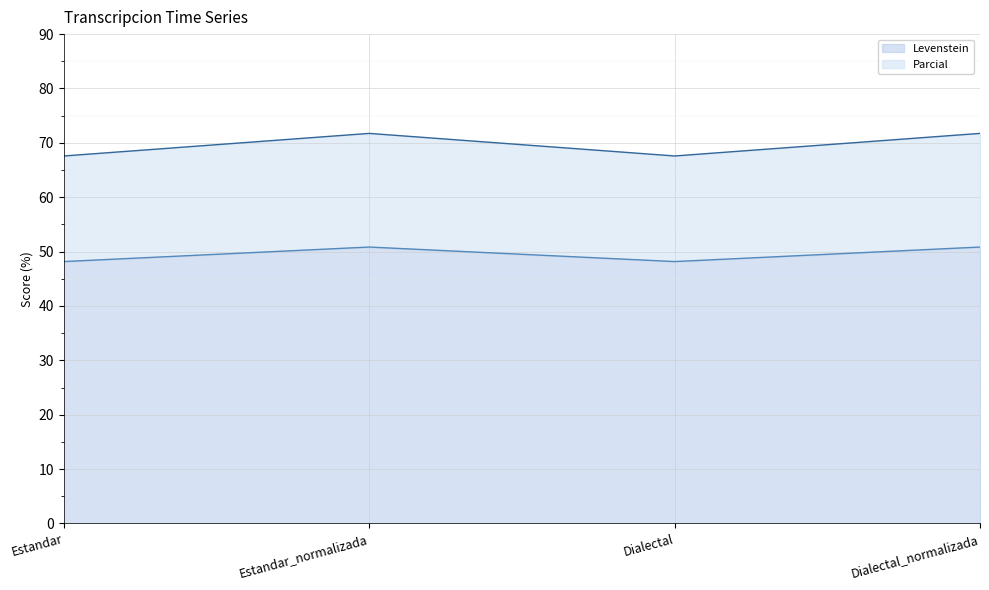

What are all the series names shown in the legend?

Levenstein, Parcial